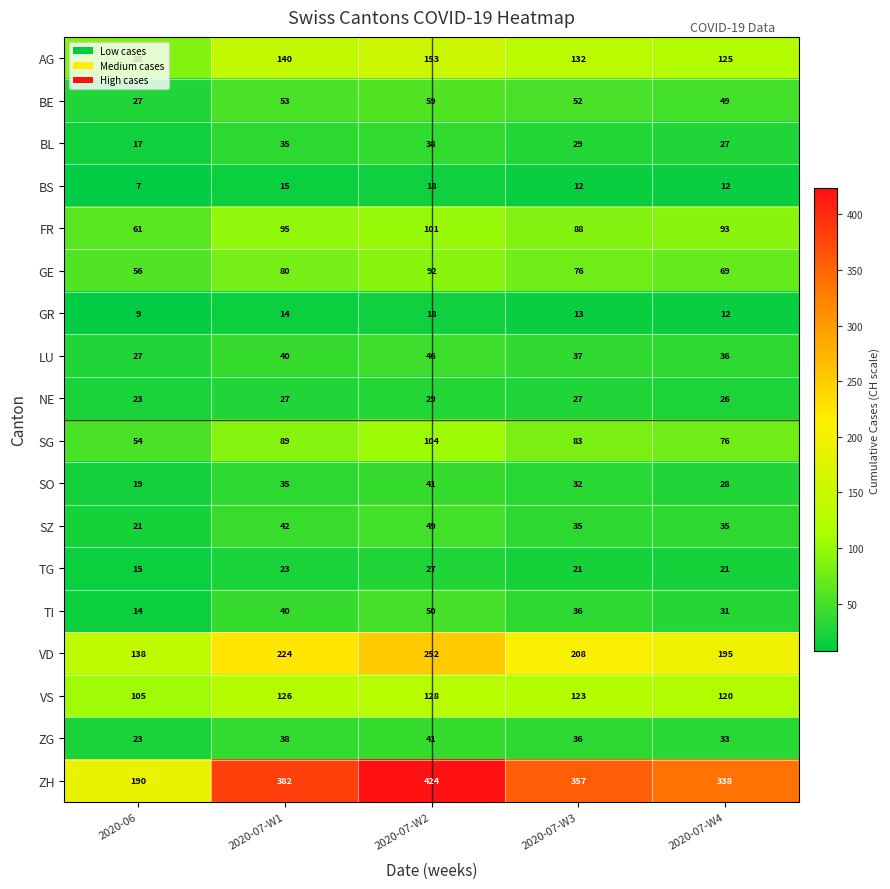

Rank the categories by SG value from lowest to highest.

2020-06, 2020-07-W4, 2020-07-W3, 2020-07-W1, 2020-07-W2